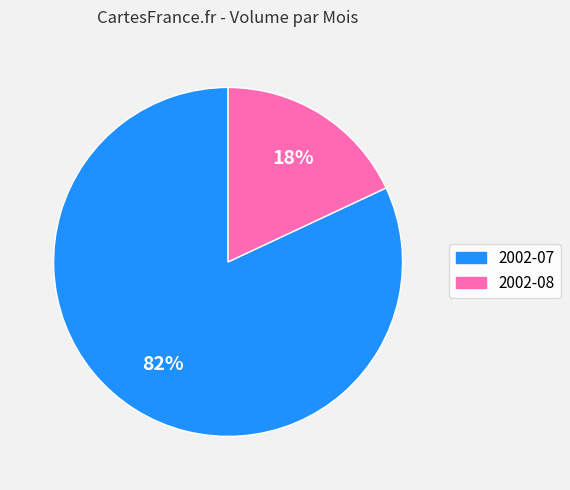

To the nearest percent, what is the average slice percentage?

50%